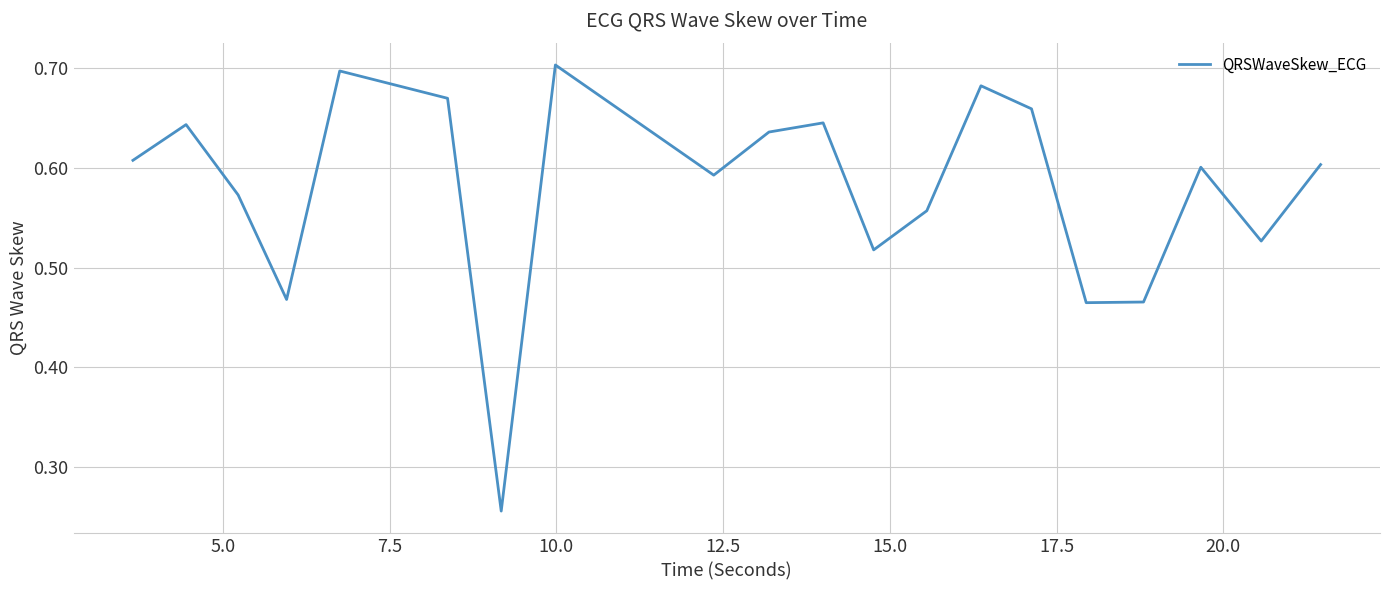

What is the difference between the maximum and minimum values?

0.4